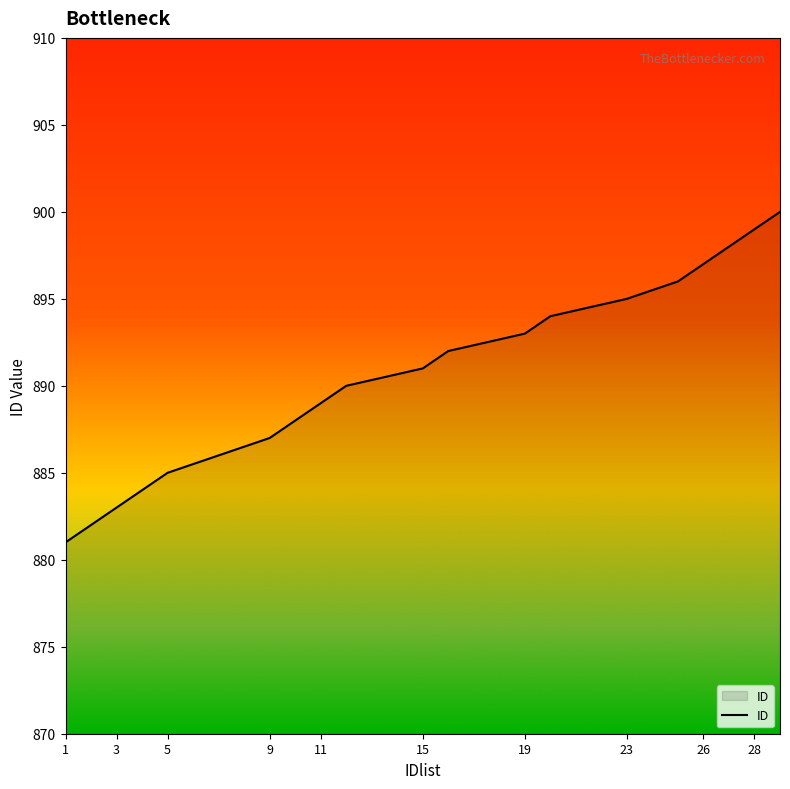

What is the difference between the maximum and minimum values?

19